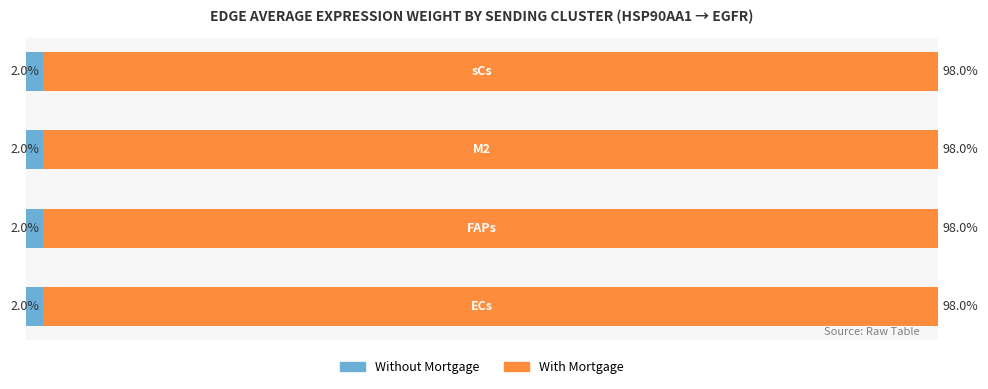

What are all the series names shown in the legend?

Without Mortgage, With Mortgage